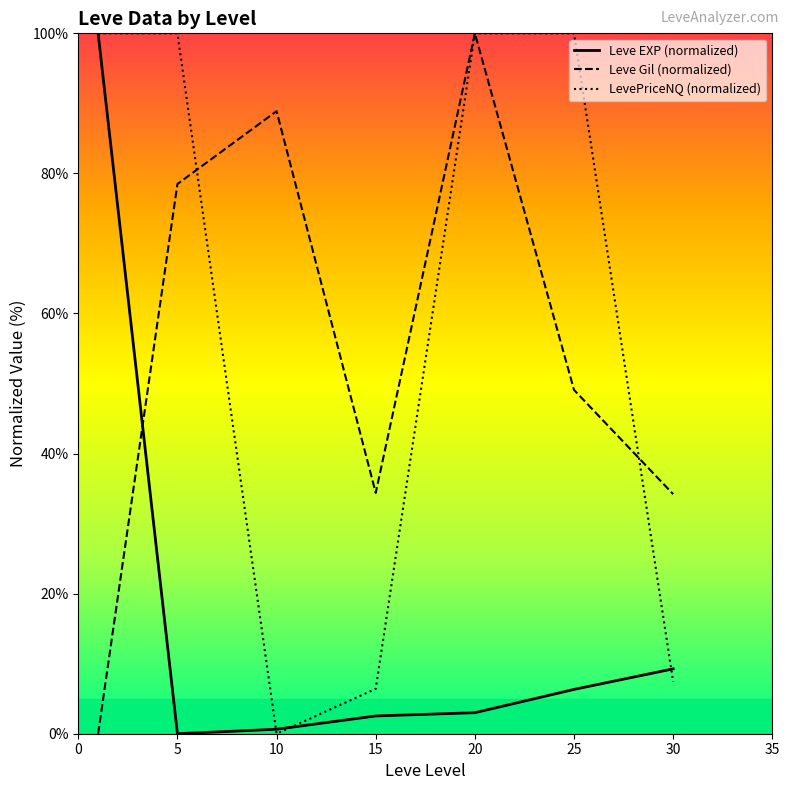

Which series has the largest total across all categories?

LevePriceNQ (normalized)